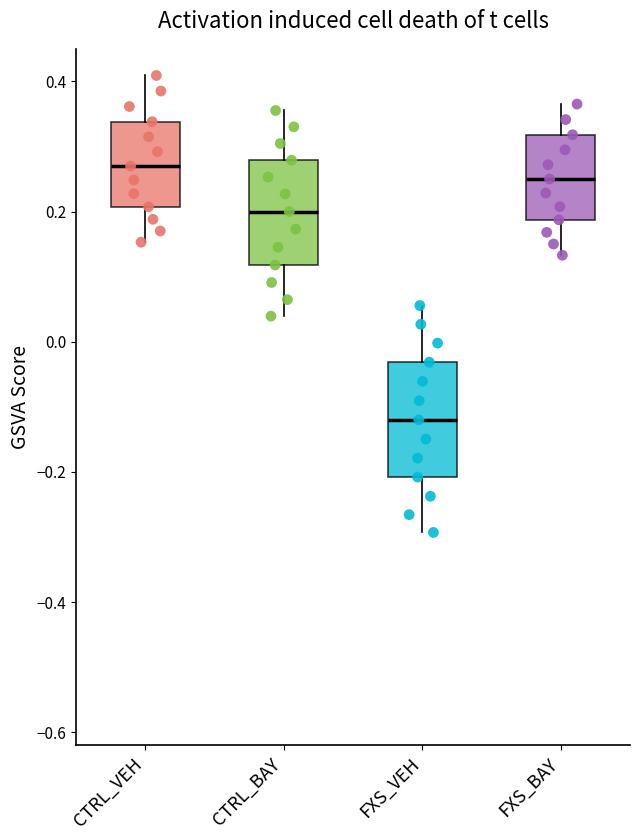

Where is the upper edge of the box for CTRL_VEH on the y-axis? The values are not printed on the chart, so give them approximately, as read against the axis.

0.34